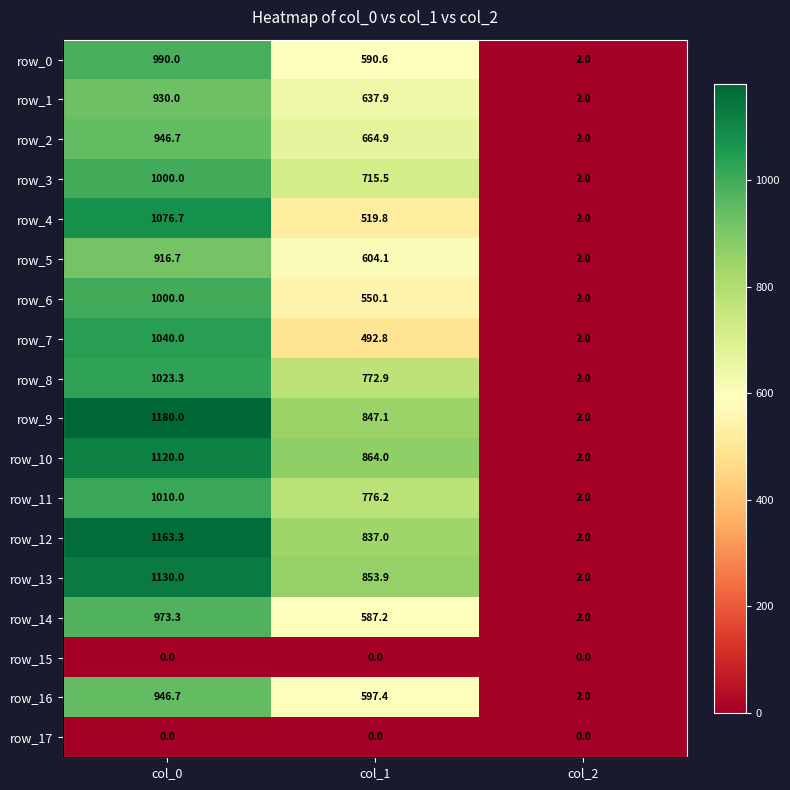

Where does the row_11 series first go above 776?

col_0